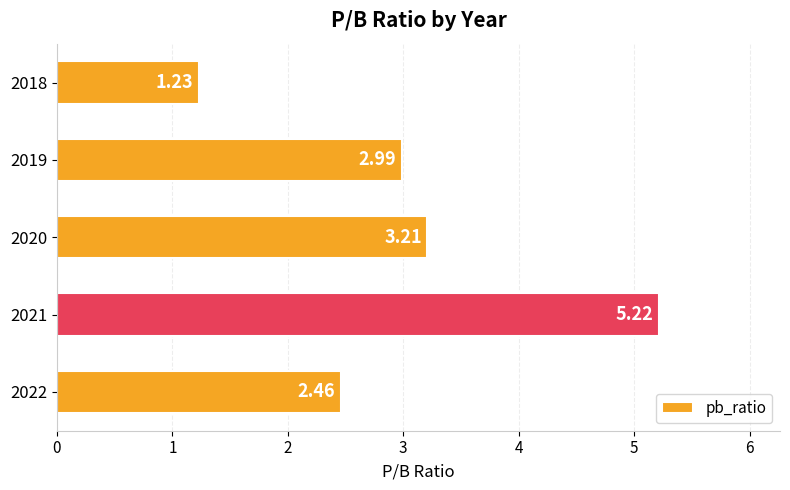

Where is the data nearest to the value 3?

2019